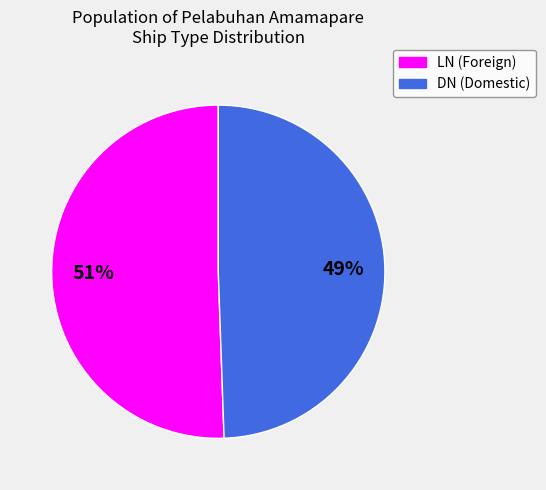

Does any single category account for the majority?

Yes